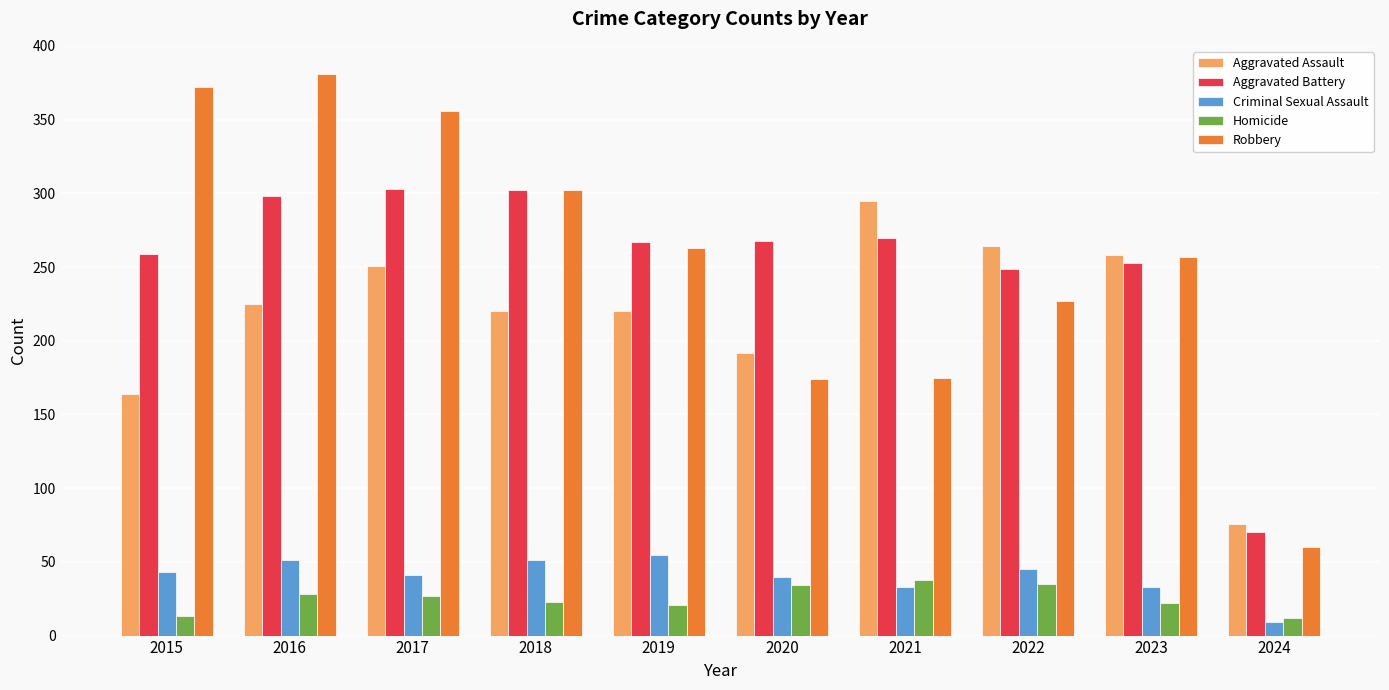

What is the total value across all series at 2023?

823